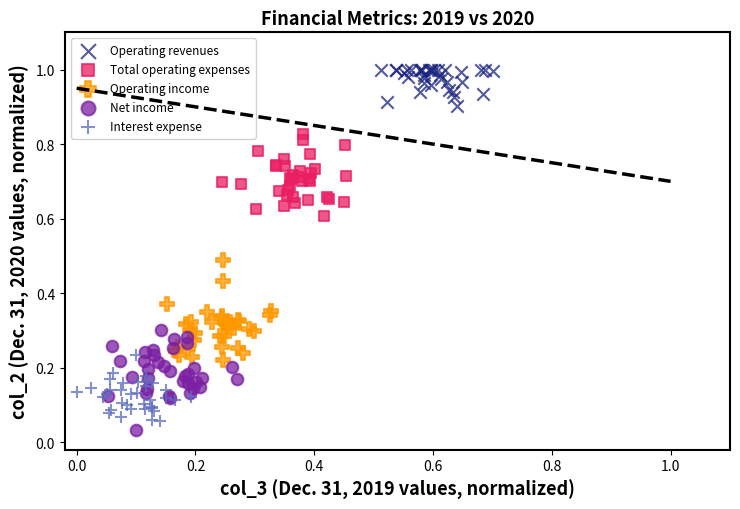

Which series contains the lowest Y value?

Net income